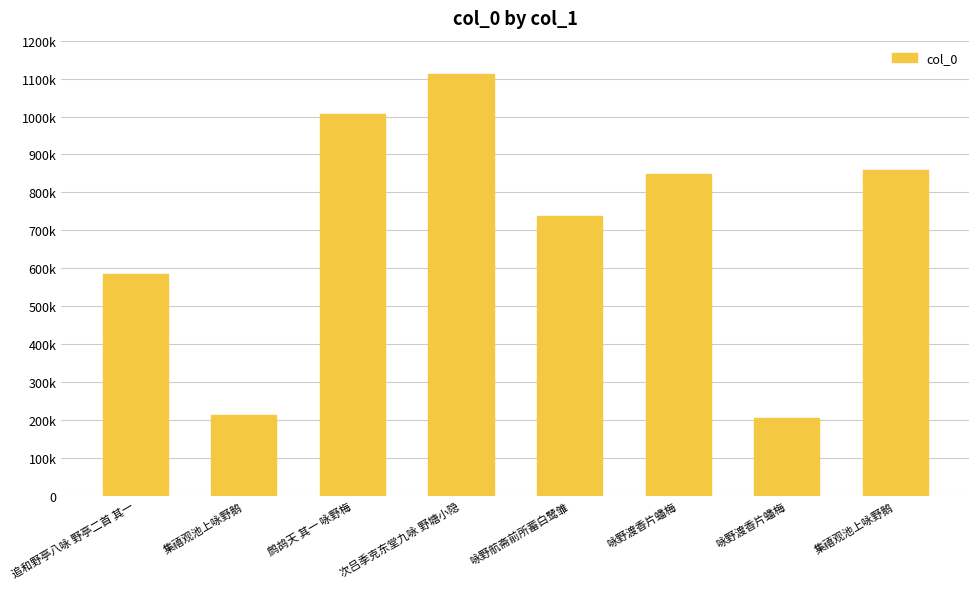

Rank the categories by value from highest to lowest.

次吕季克东堂九咏 野塘小隐, 鹧鸪天 其一 咏野梅, 集禧观池上咏野鹅, 咏野渡香片蟠梅, 咏野航斋前所蓄白鹭雏, 追和野亭八咏 野亭二首 其一, 集禧观池上咏野鹅, 咏野渡香片蟠梅